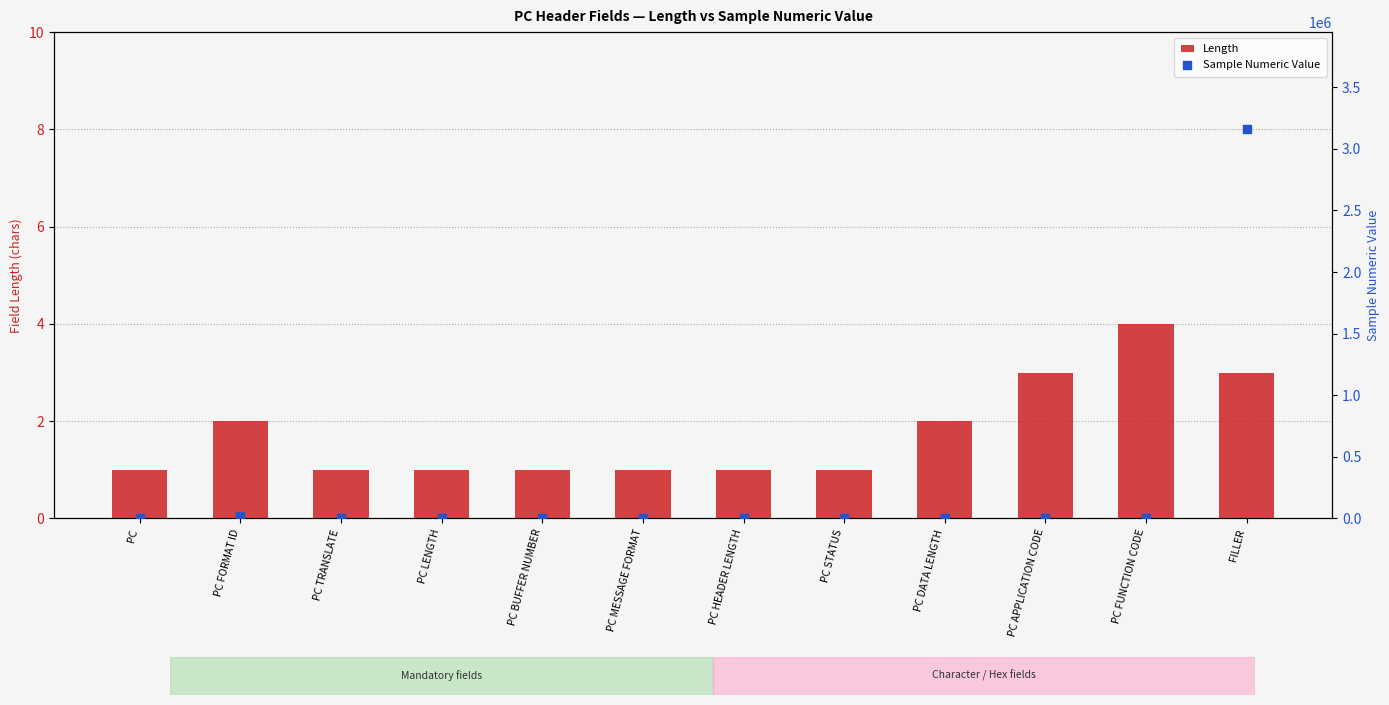

Which series reaches the maximum Y coordinate?

Sample Numeric Value